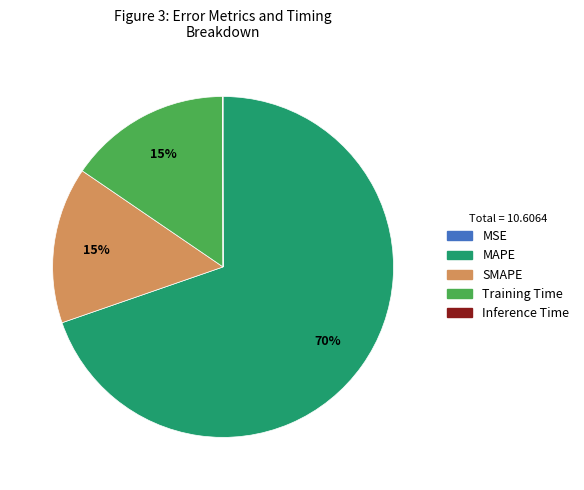

Is there a majority slice in this chart?

Yes